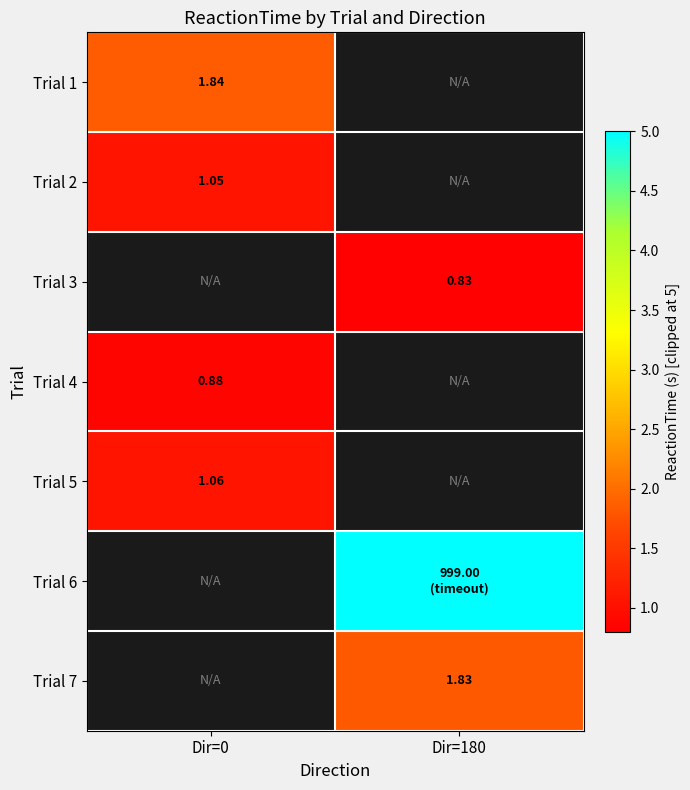

Which label corresponds to the smallest value in the chart?

Dir=180